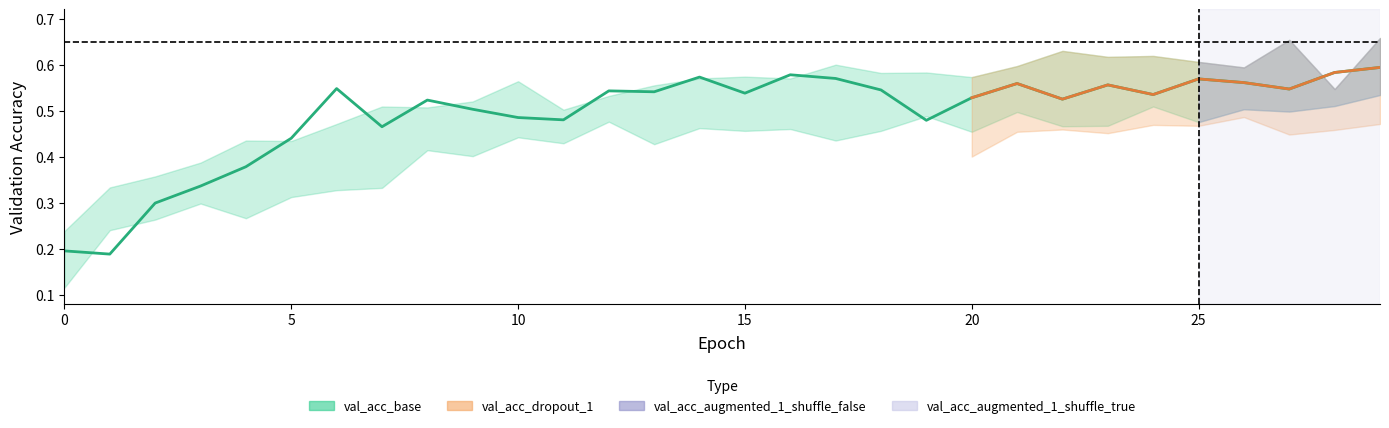

What are all the series names shown in the legend?

val_acc_base, val_acc_dropout_1, val_acc_augmented_1_shuffle_false, val_acc_augmented_1_shuffle_true